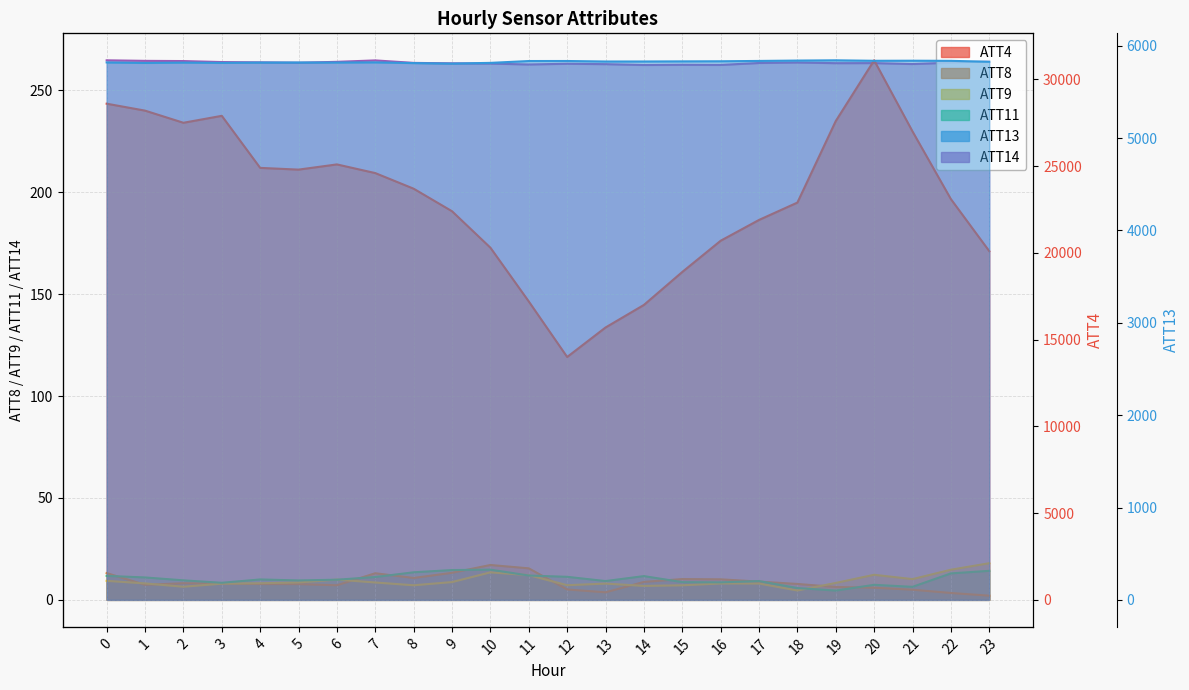

Reading right to left, what are all the values shown in this chart?

ATT4: 20100.0	23100.0	27000.0	31100.0	27600.0	22900.0	21900.0	20700.0	18900.0	17000.0	15700.0	14000.0	17200.0	20300.0	22400.0	23700.0	24600.0	25100.0	24800.0	24900.0	27900.0	27500.0	28200.0	28600.0
ATT8: 2.1	3.4	5.0	6.0	6.3	7.8	9.0	10.1	10.2	8.8	3.7	5.1	15.5	17.1	13.3	10.8	13.1	7.2	7.7	7.8	8.0	8.2	7.4	13.2
ATT9: 18.0	14.8	10.2	12.3	8.3	4.6	8.0	8.0	7.2	6.9	8.0	7.2	12.1	13.5	8.7	7.2	8.5	10.0	8.5	8.2	8.0	6.4	8.1	9.3
ATT11: 14.3	13.0	6.4	7.4	4.6	5.8	9.2	8.6	8.7	11.7	9.2	11.3	12.0	14.8	14.6	13.5	11.2	9.9	9.5	10.0	8.4	9.6	11.0	11.8
ATT13: 5826.0	5835.6	5837.1	5836.2	5841.4	5838.6	5834.5	5831.0	5829.9	5828.7	5828.4	5833.9	5833.6	5813.6	5806.1	5811.4	5819.2	5817.3	5818.0	5817.2	5813.8	5816.6	5813.2	5818.5
ATT14: 264.5	263.6	263.0	263.4	263.4	263.7	263.5	262.5	262.6	262.5	262.9	263.1	262.7	263.2	263.3	263.5	264.7	264.0	263.6	263.8	263.9	264.4	264.5	264.8